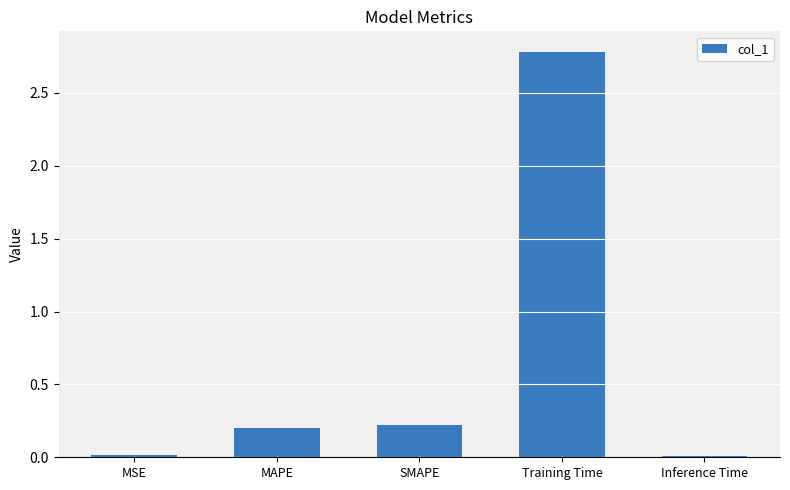

What is the maximum value shown in the chart?

2.8